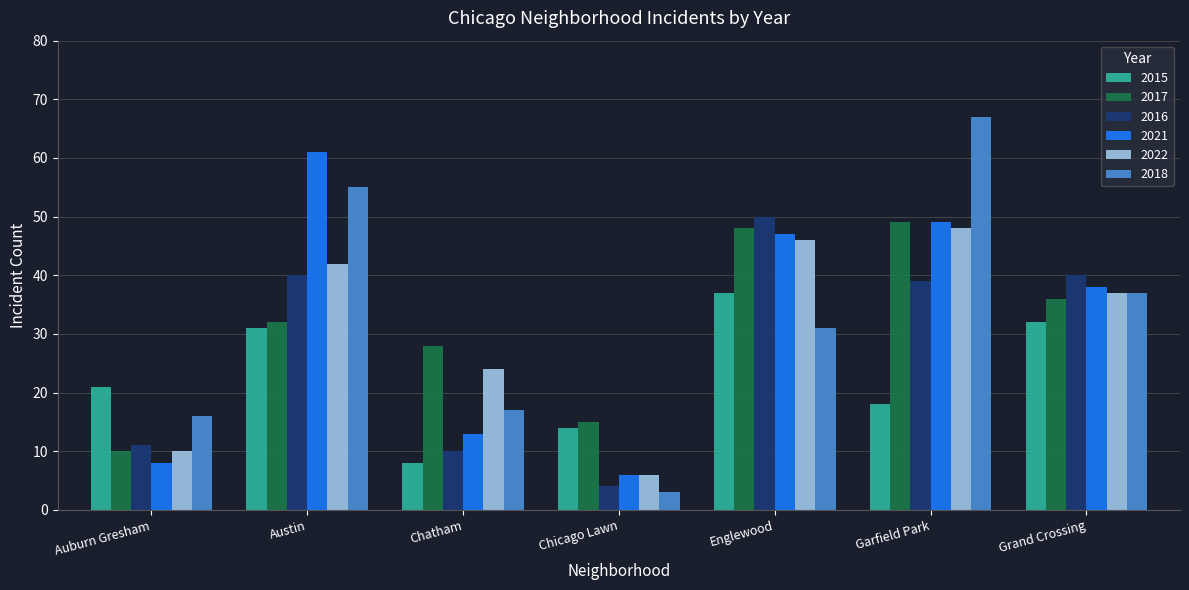

Does the chart contain any negative values?

No